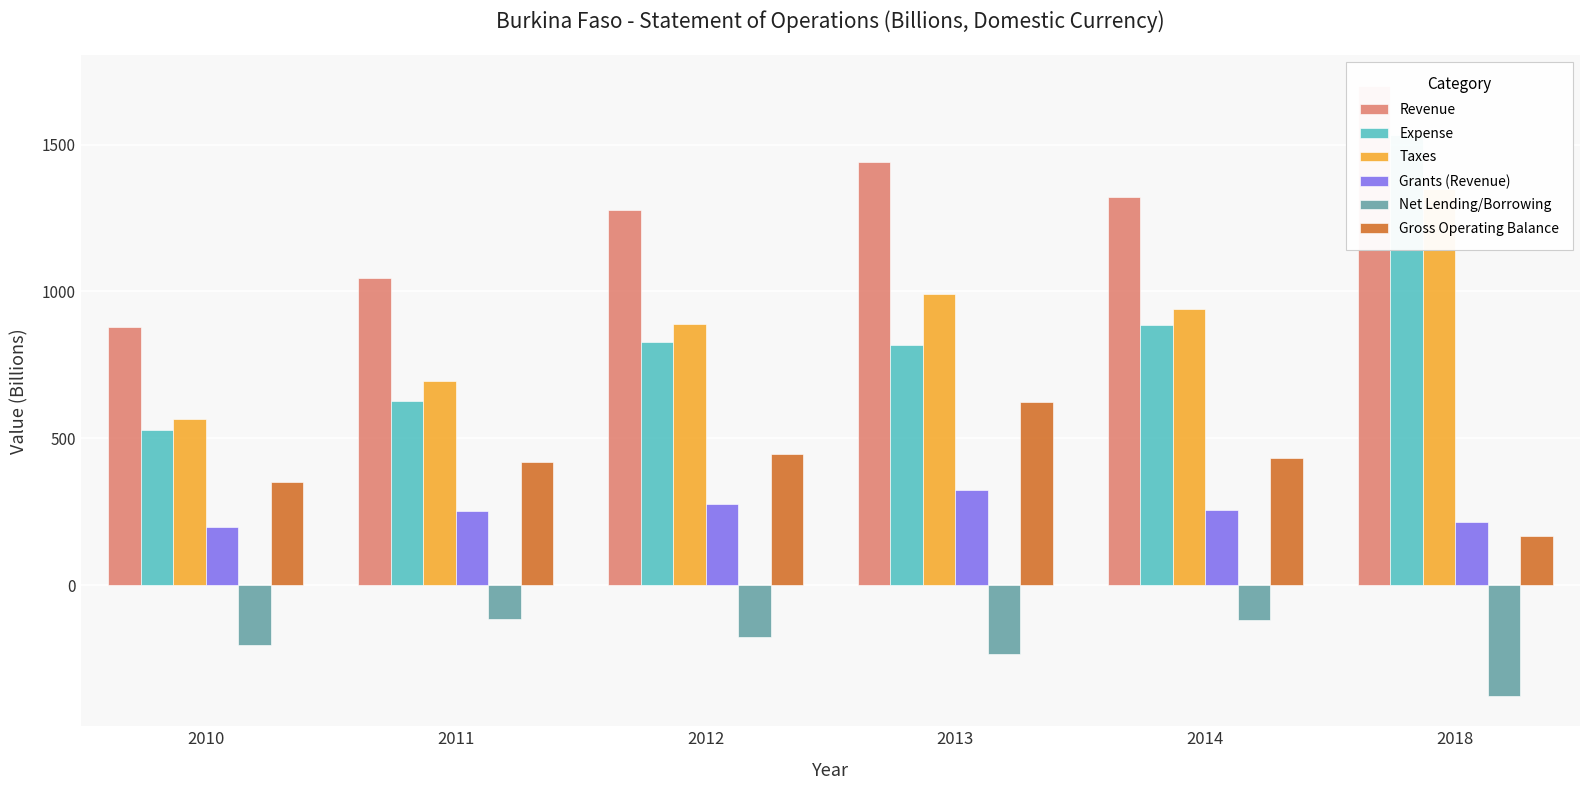

What is the spread (max minus min) of values at 2014?

1440.8